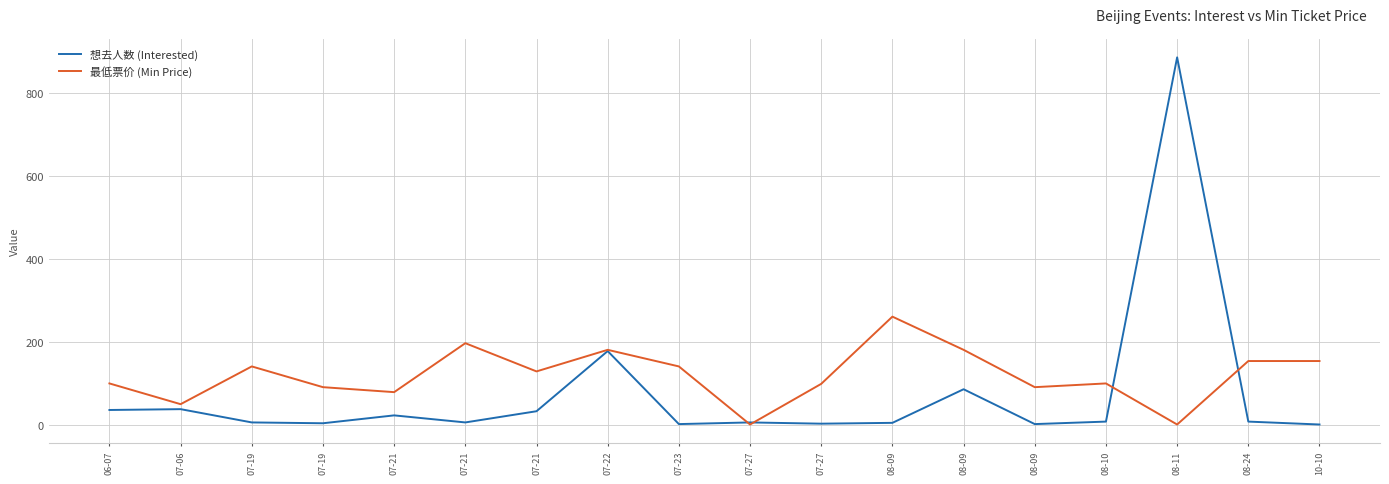

Is this an area chart (filled region under the line)?

No